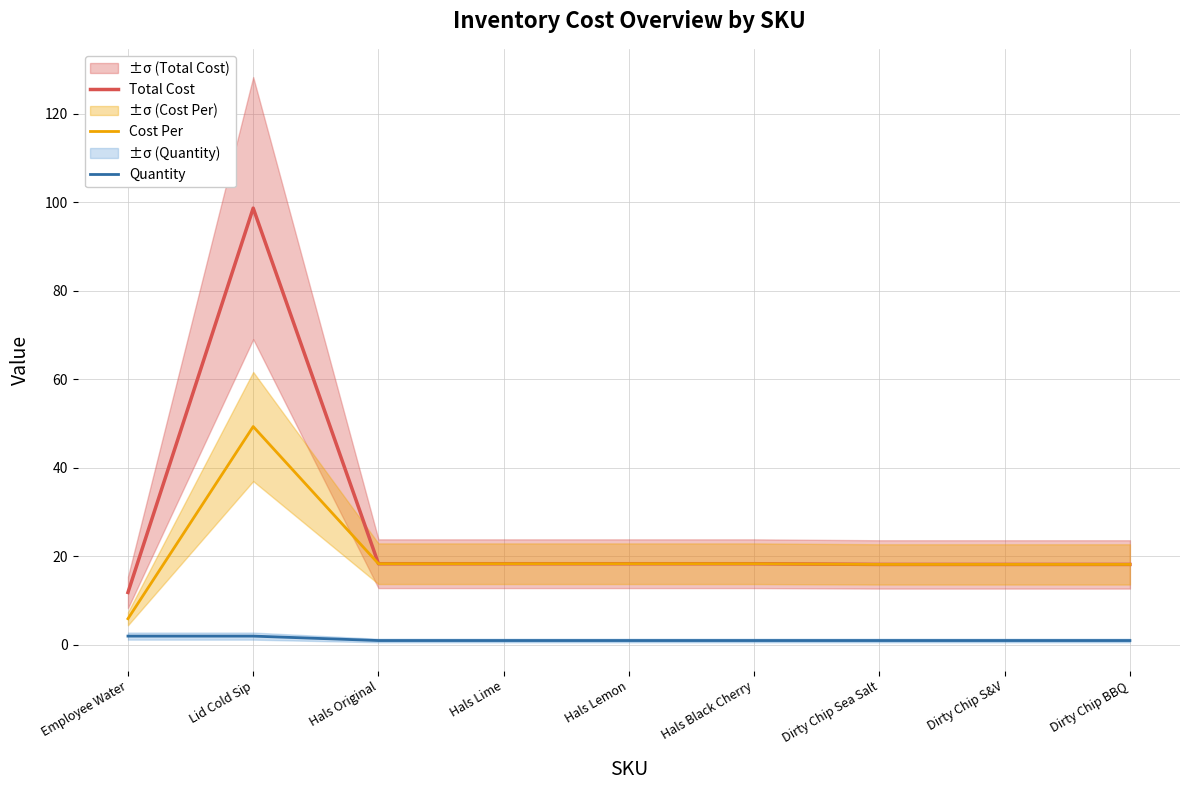

What is the total value across all series at Lid Cold Sip?

150.0